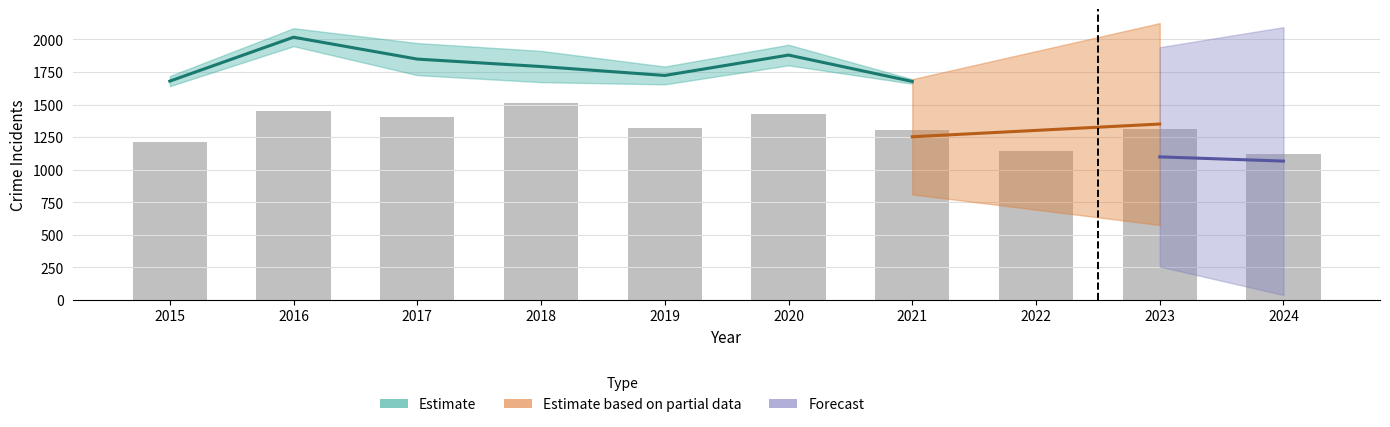

The value of Austin at 2018 is 594. True or false?

False